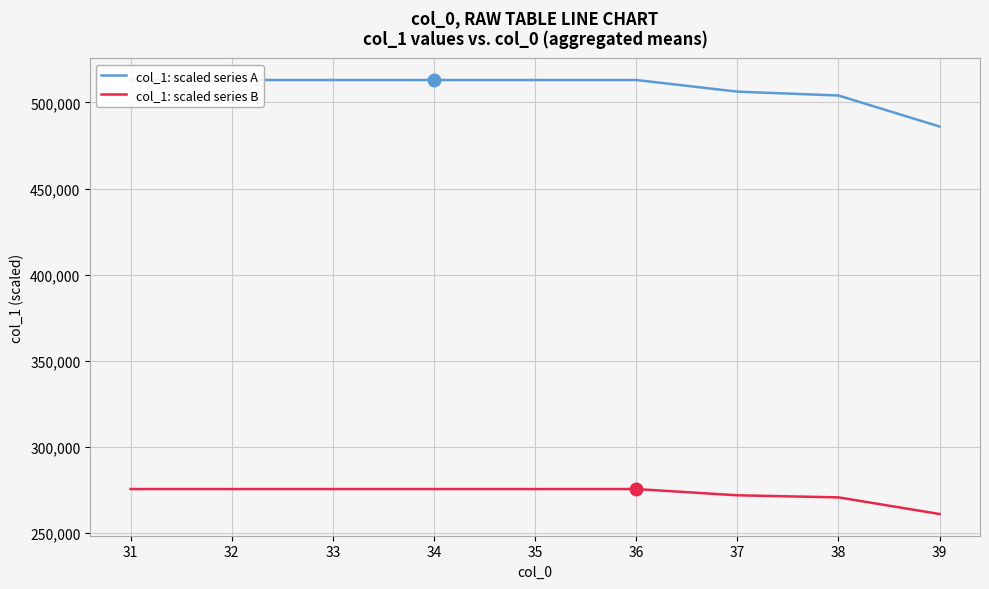

The value of col_1: scaled series B at 36 is 275500.0. True or false?

True